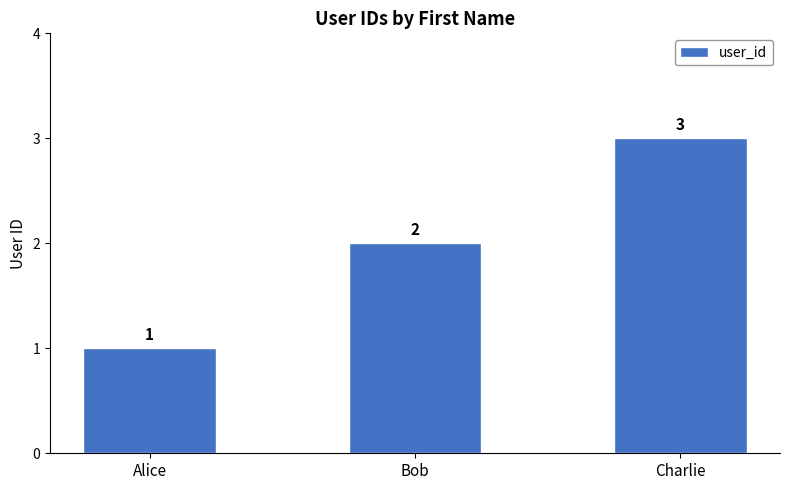

What is the value of the 3rd bar from the left?

3